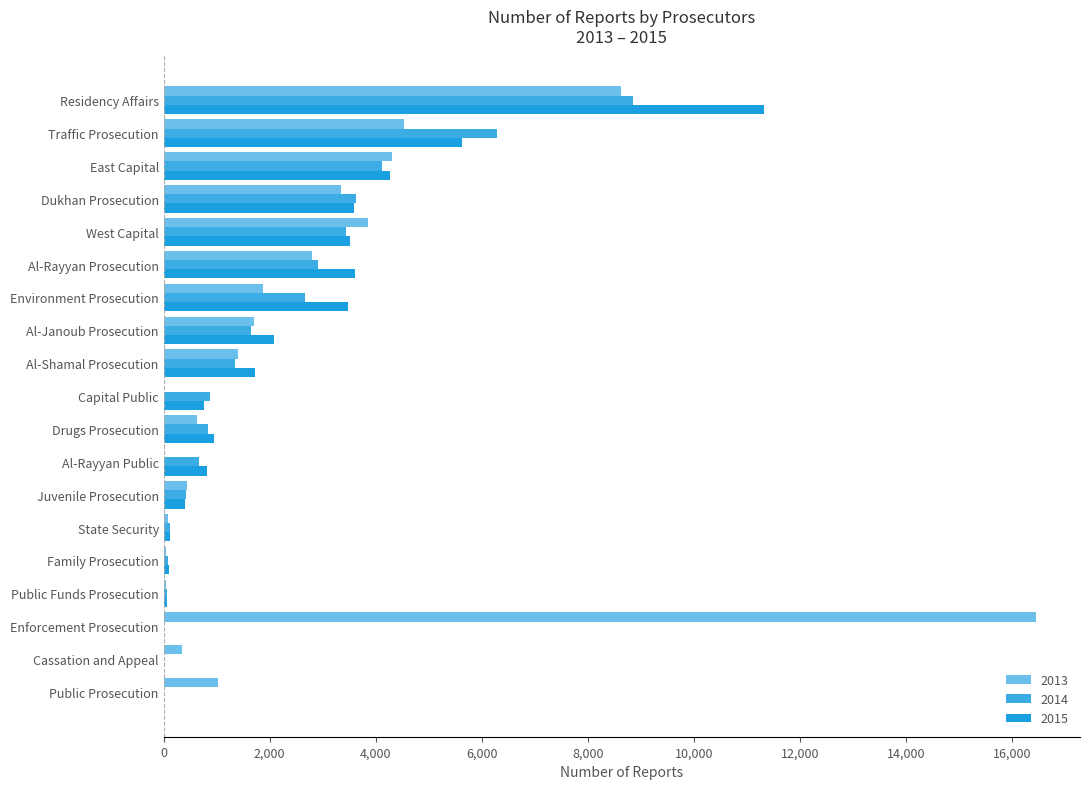

What is the total value across all series at Al-Rayyan Prosecution?

9307